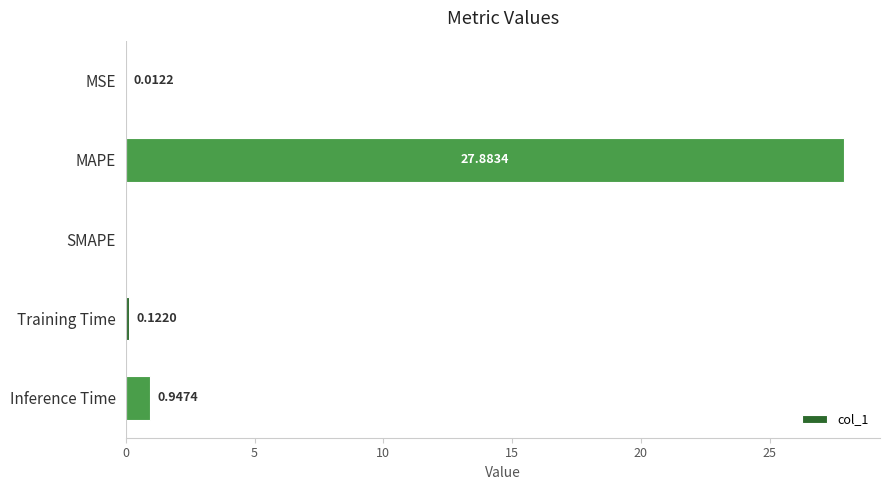

What is the sum of all values?

29.0